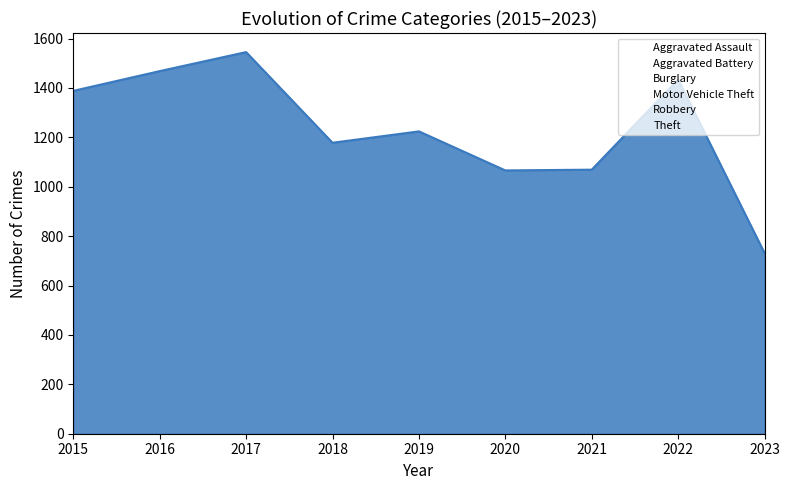

How many data points in Aggravated Battery are less than 169?

4